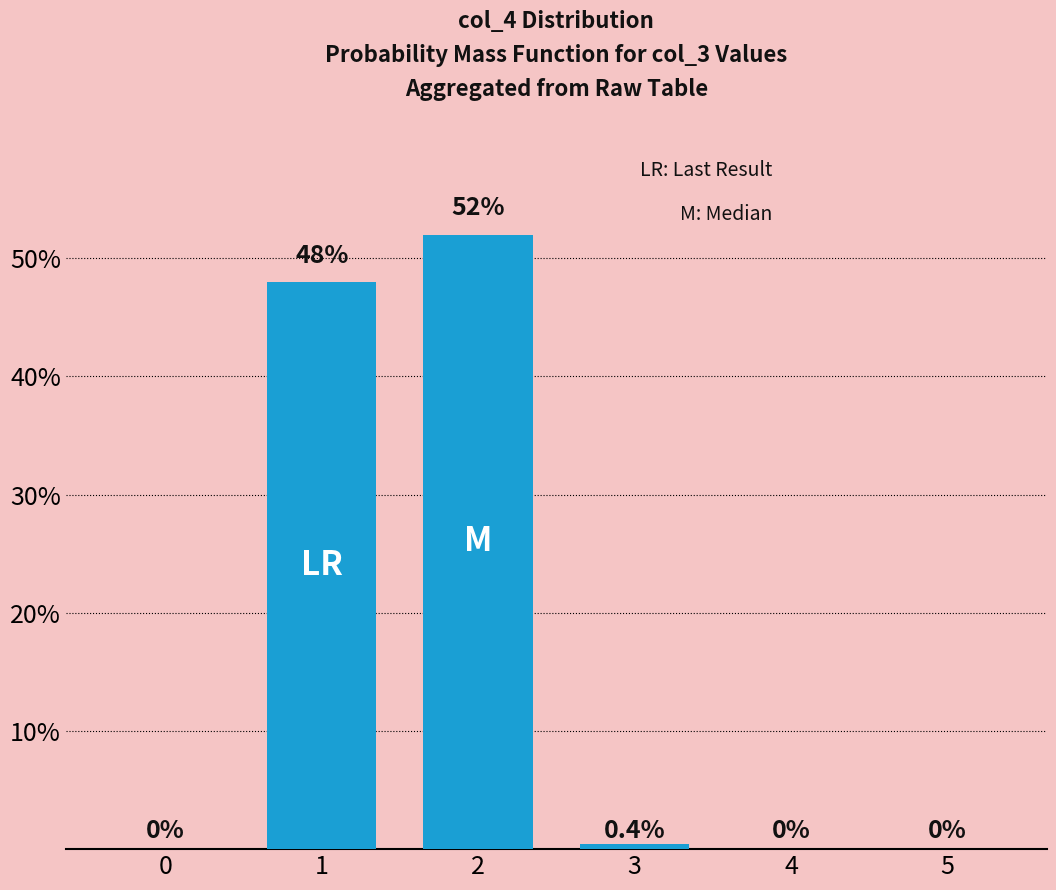

Rank the categories by value from lowest to highest.

0, 4, 5, 3, 1, 2